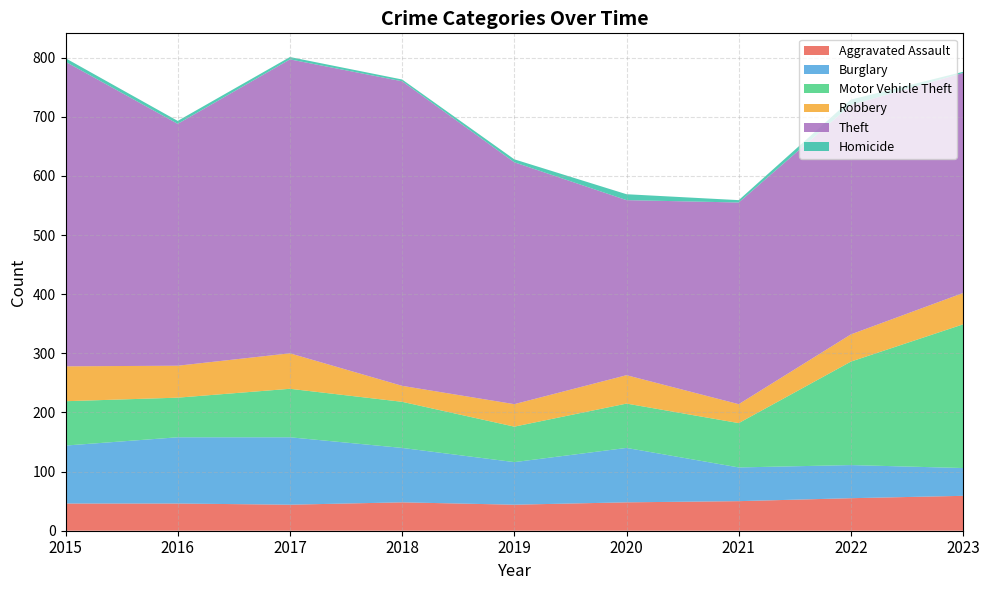

Reading right to left, transcribe all the data shown in this chart.

Aggravated Assault: 59	55	50	48	44	48	44	46	46
Burglary: 47	56	57	92	72	92	114	112	98
Motor Vehicle Theft: 243	175	75	75	60	78	82	67	75
Robbery: 53	46	32	48	38	27	60	54	59
Theft: 372	388	341	296	409	515	497	409	515
Homicide: 2	9	4	10	5	3	4	5	6